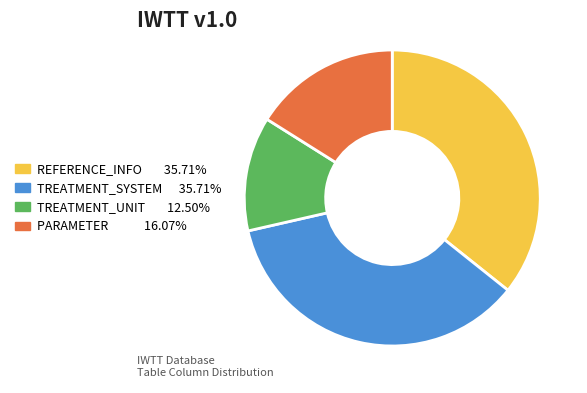

Does REFERENCE_INFO account for over 50% of the chart?

No